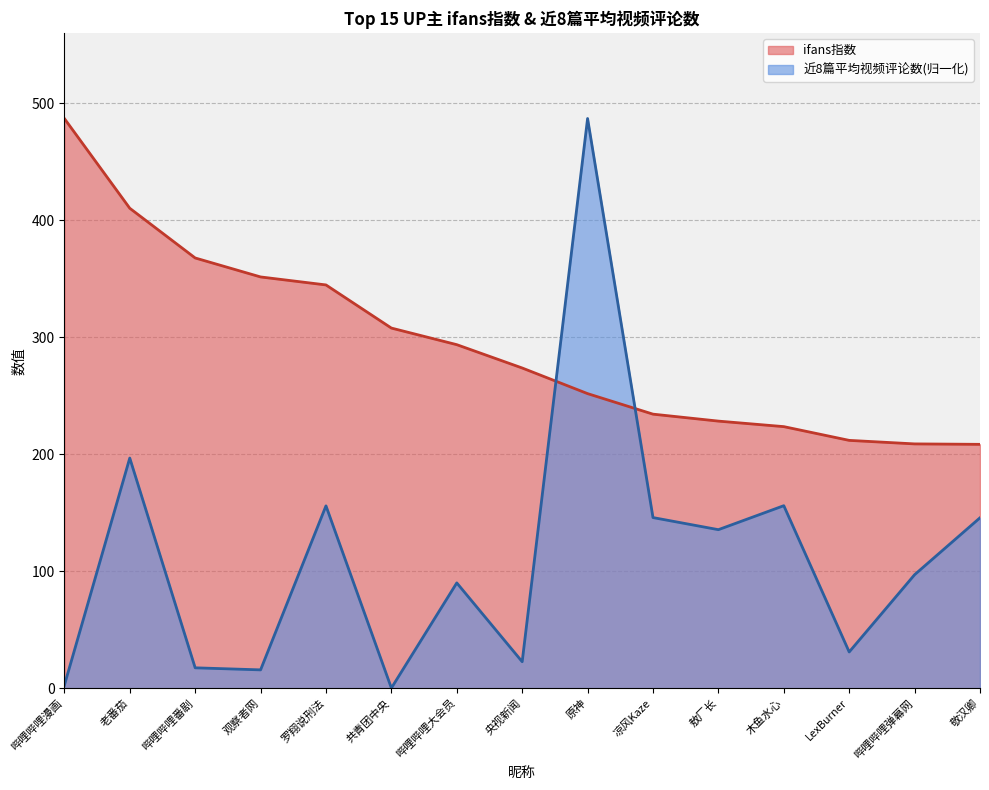

What is the label of the 12th point from the left?

木鱼水心